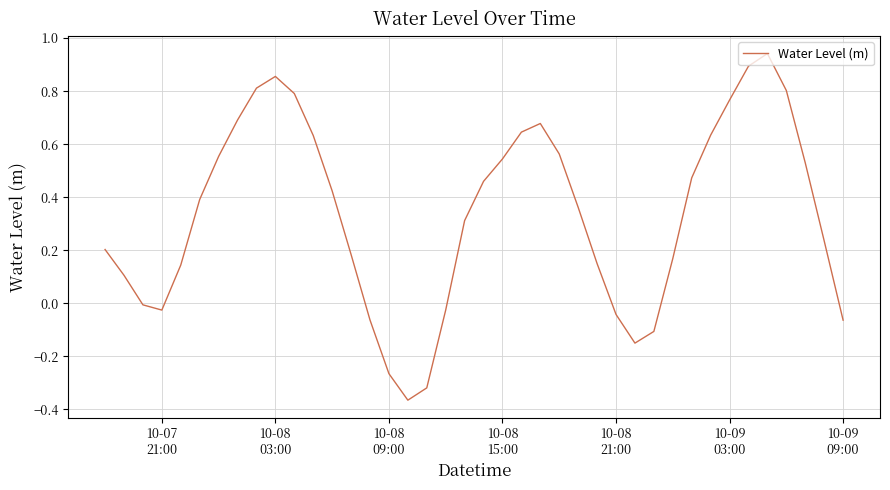

What is the difference between the maximum and minimum values?

1.3